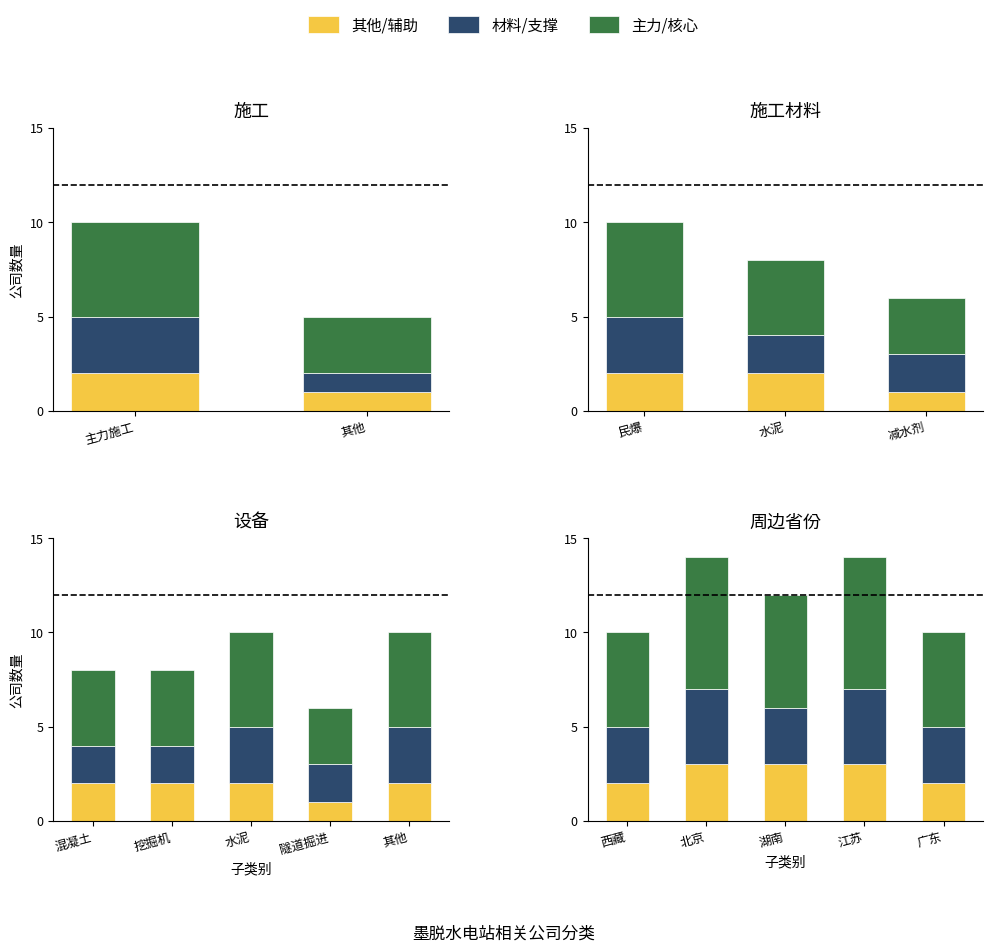

Which series has the widest spread of values?

主力/核心